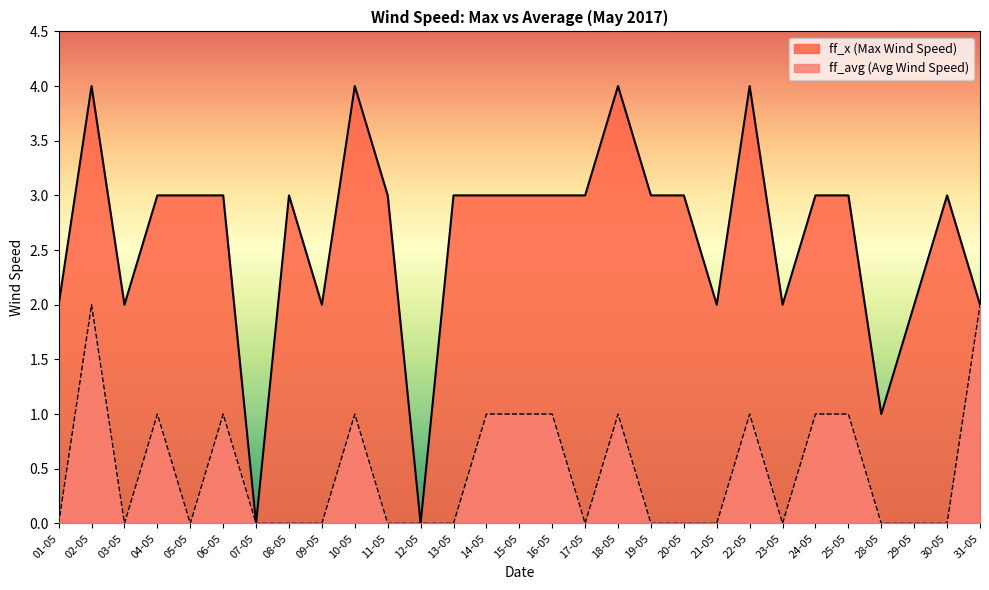

Rank the series at 24-05 from lowest to highest value.

ff_avg, ff_x